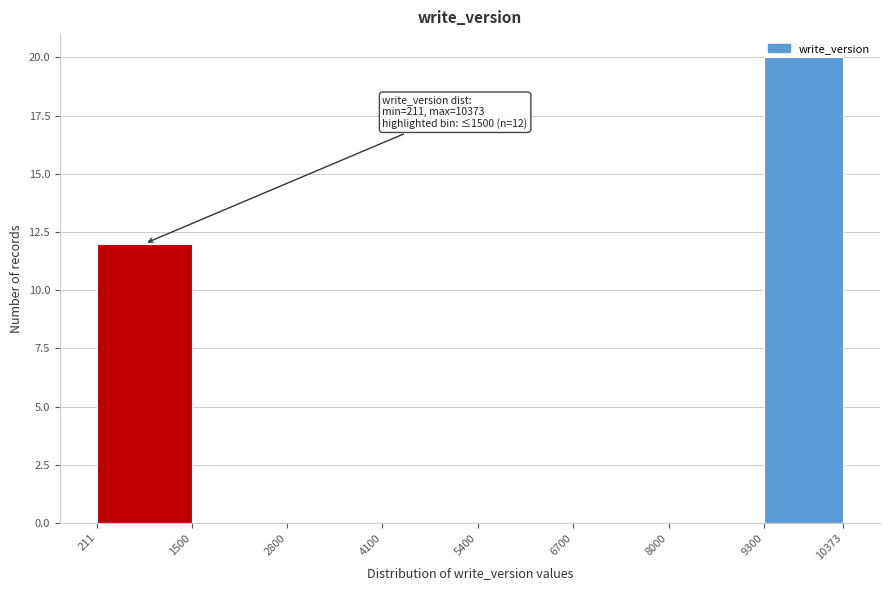

Which range on the x-axis has the tallest bar?

9300 to 10373